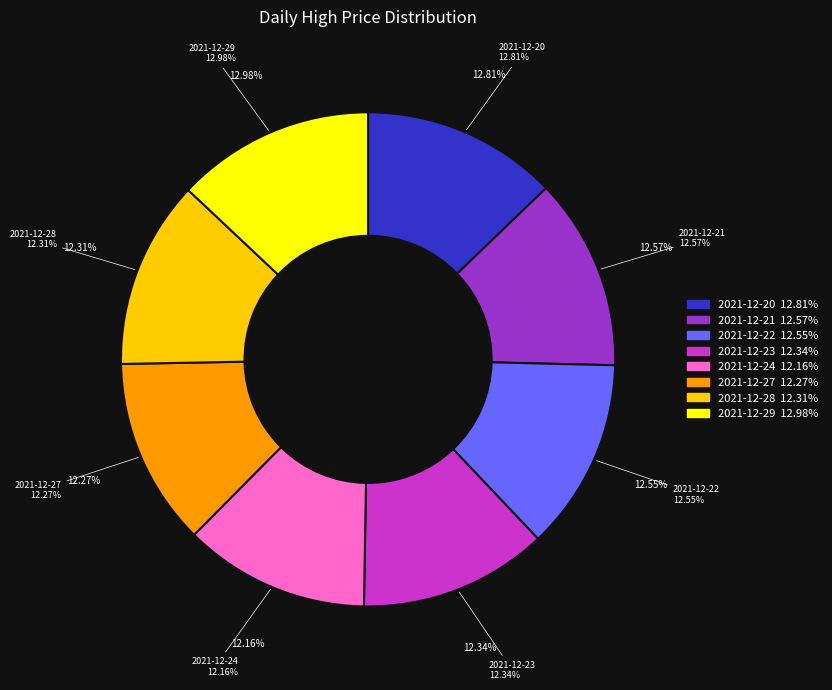

Does 2021-12-24 account for over 50% of the chart?

No